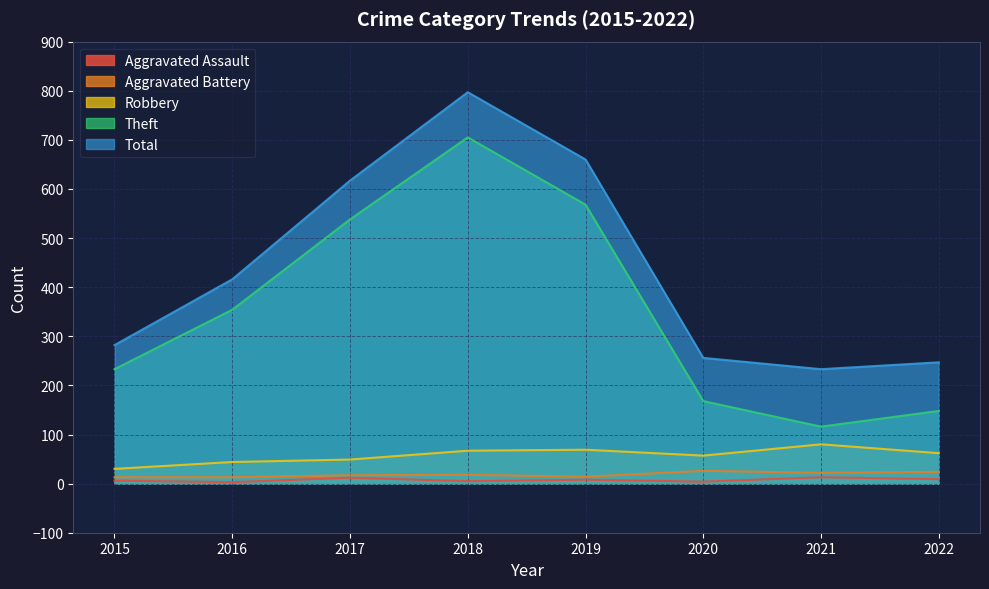

Rank the categories by Robbery value from lowest to highest.

2015, 2016, 2017, 2020, 2022, 2018, 2019, 2021